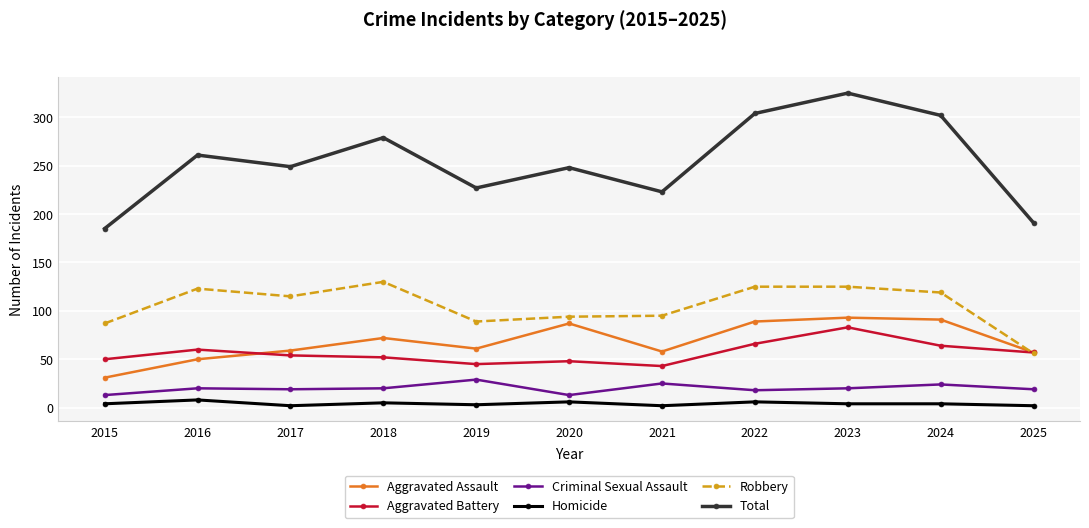

Is this an area chart (filled region under the line)?

No